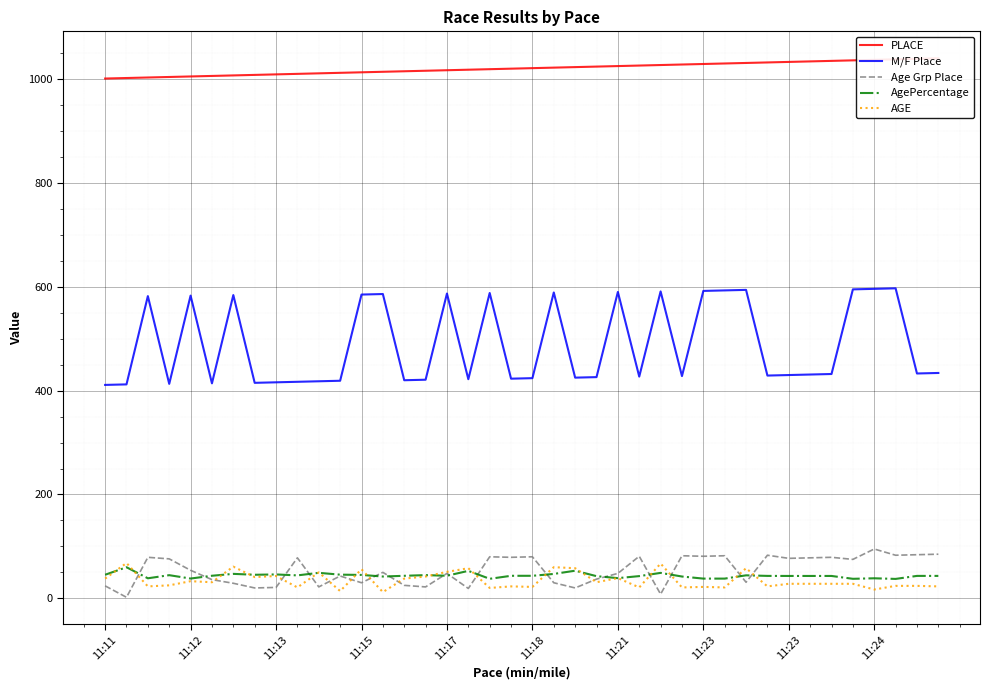

What is the minimum value shown in the chart?

2.0